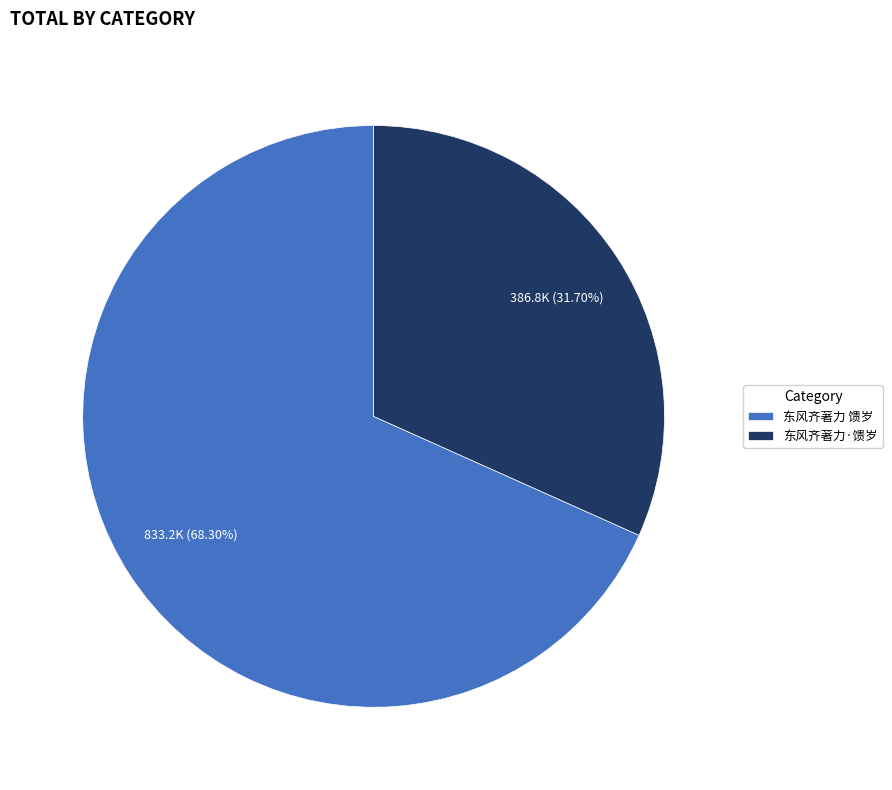

To the nearest percent, what is the average slice percentage?

50%